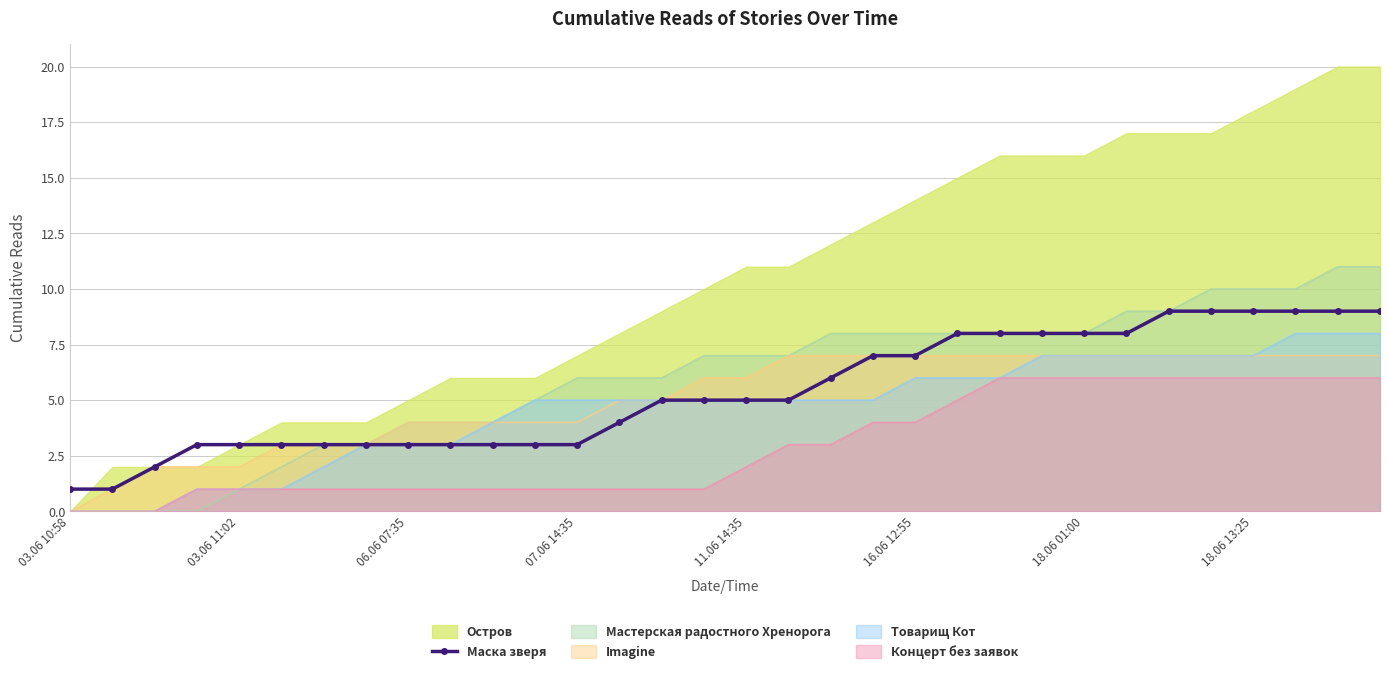

What is the maximum value for Концерт без заявок?

6